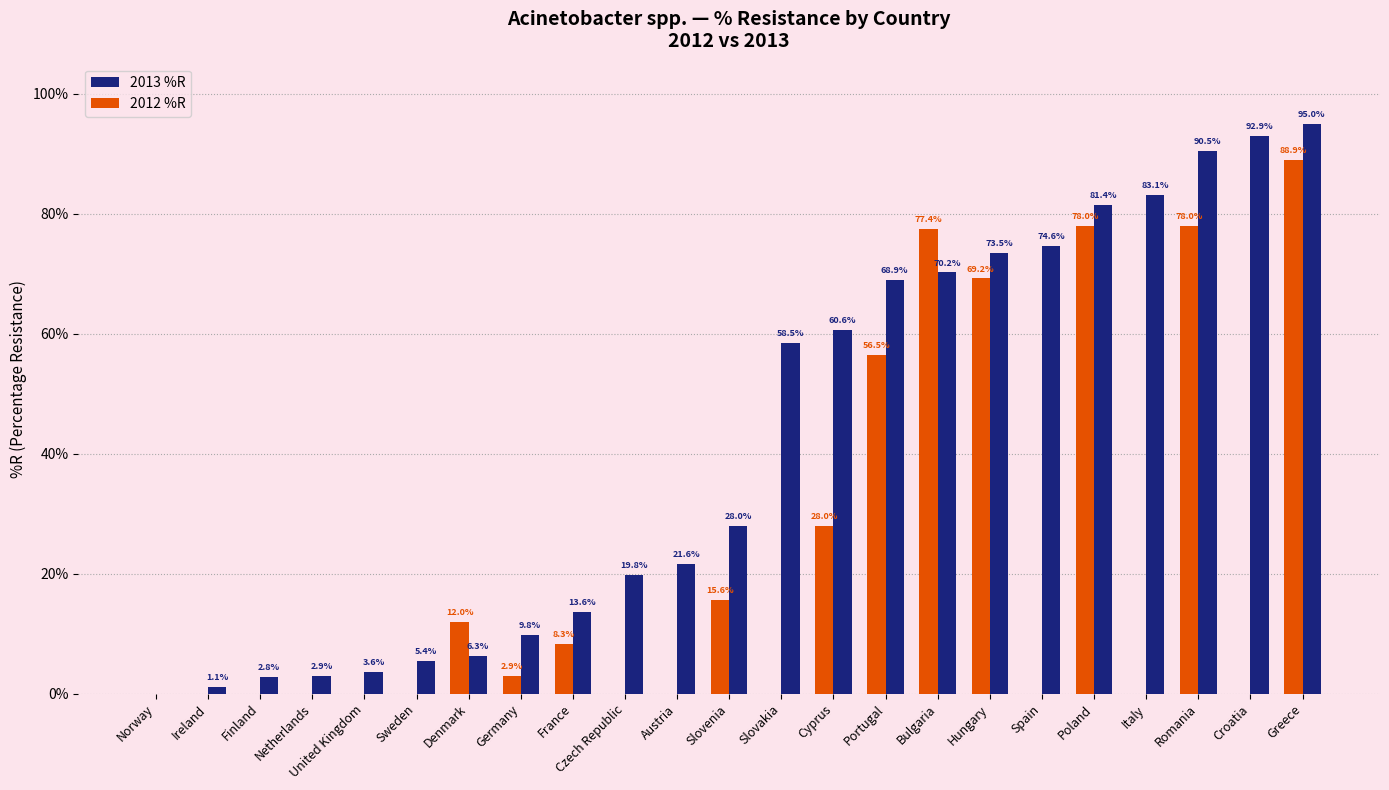

What is the total value across all series at Finland?

2.8